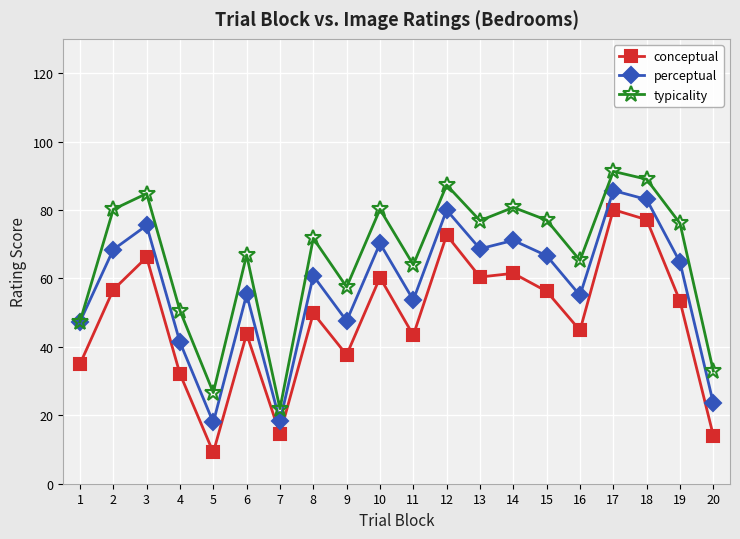

Is it true that typicality equals 18.9 at 14?

False